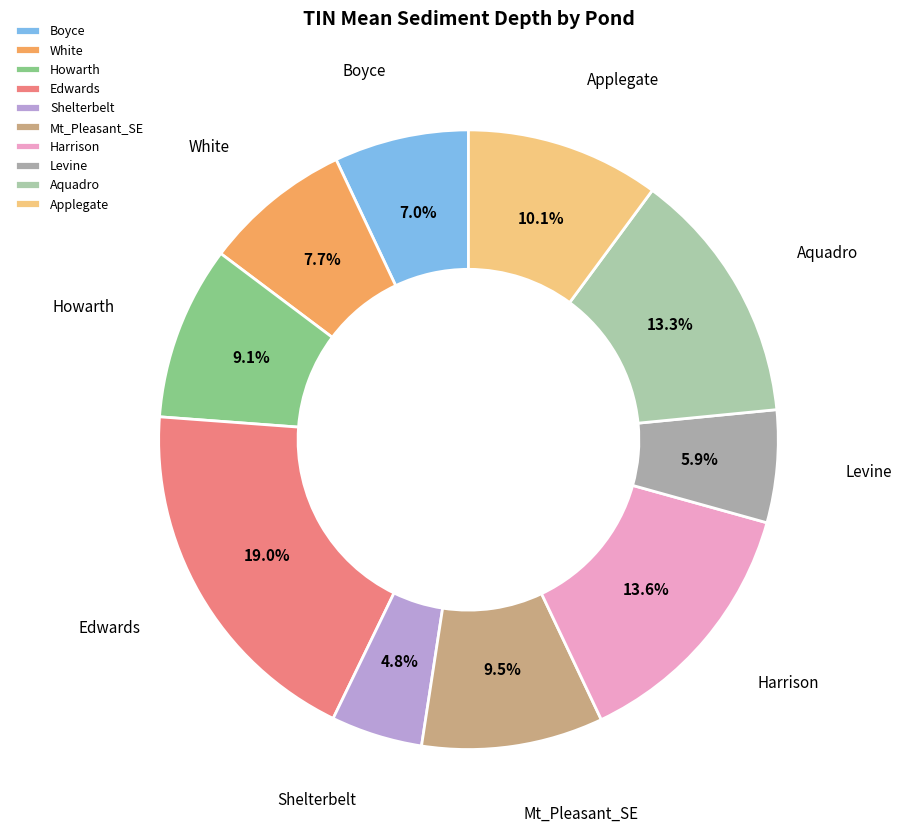

How many segments does this pie chart have?

10